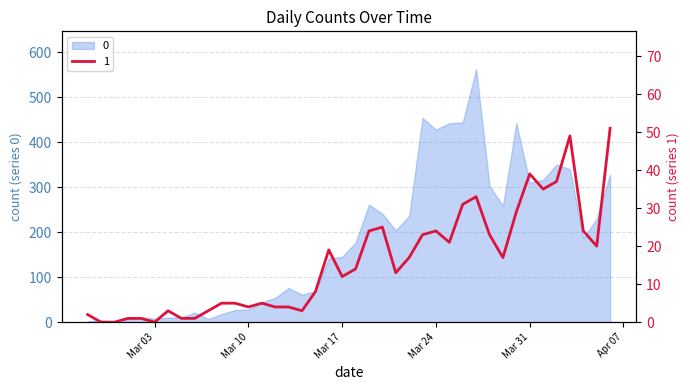

Where is the first local maximum?

2020-03-04